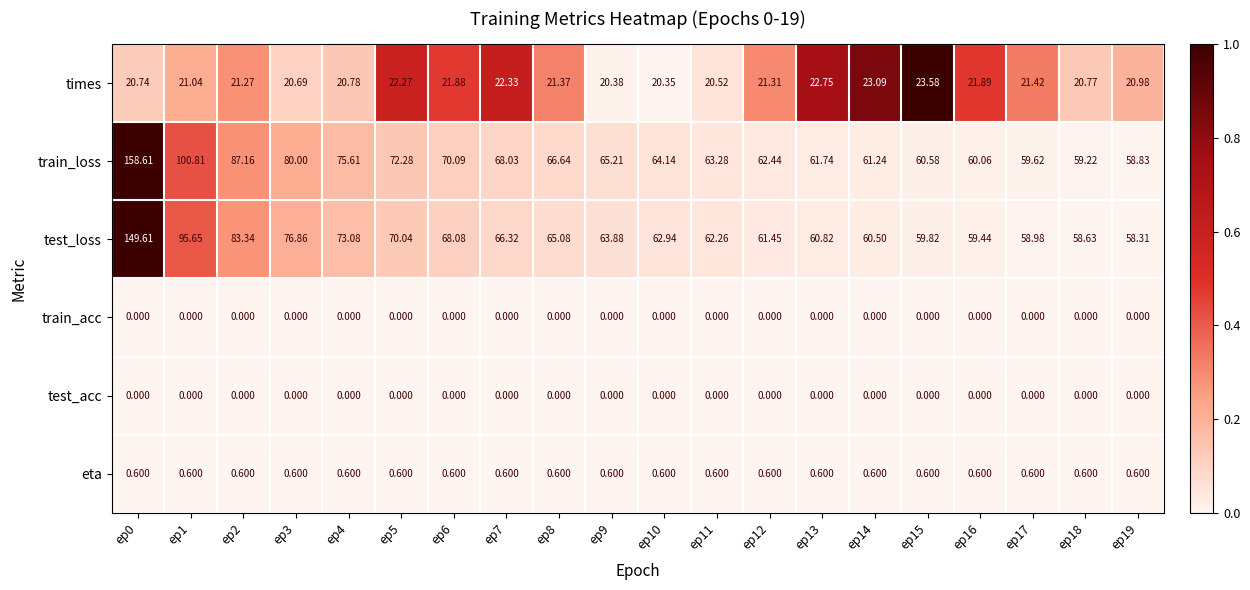

Which series has the largest range (max minus min)?

train_loss